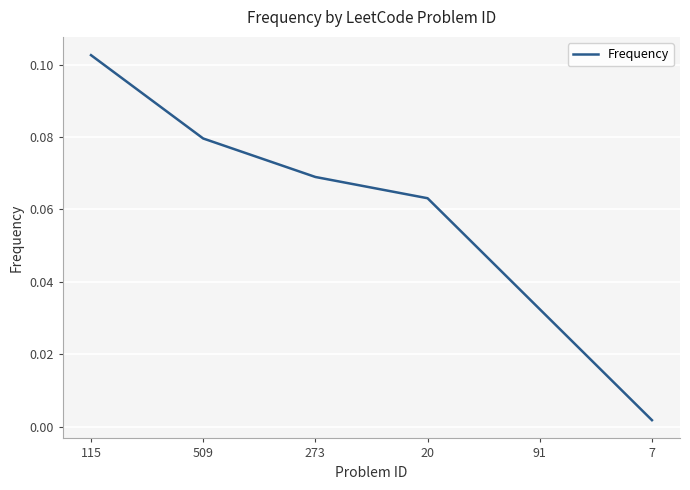

At which label is the value closest to 0?

7